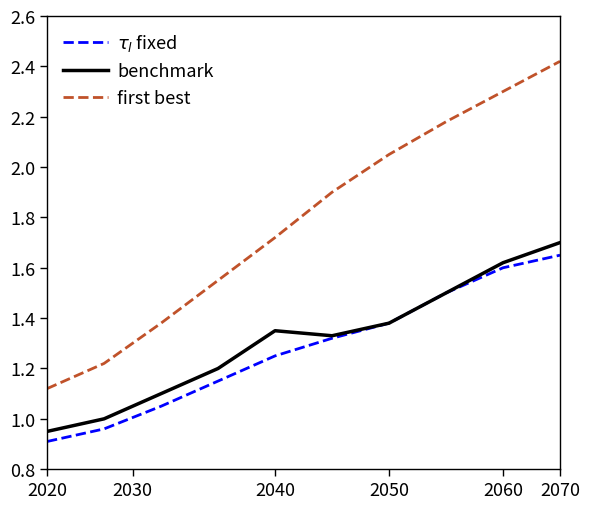

Which series has the widest spread of values?

first best